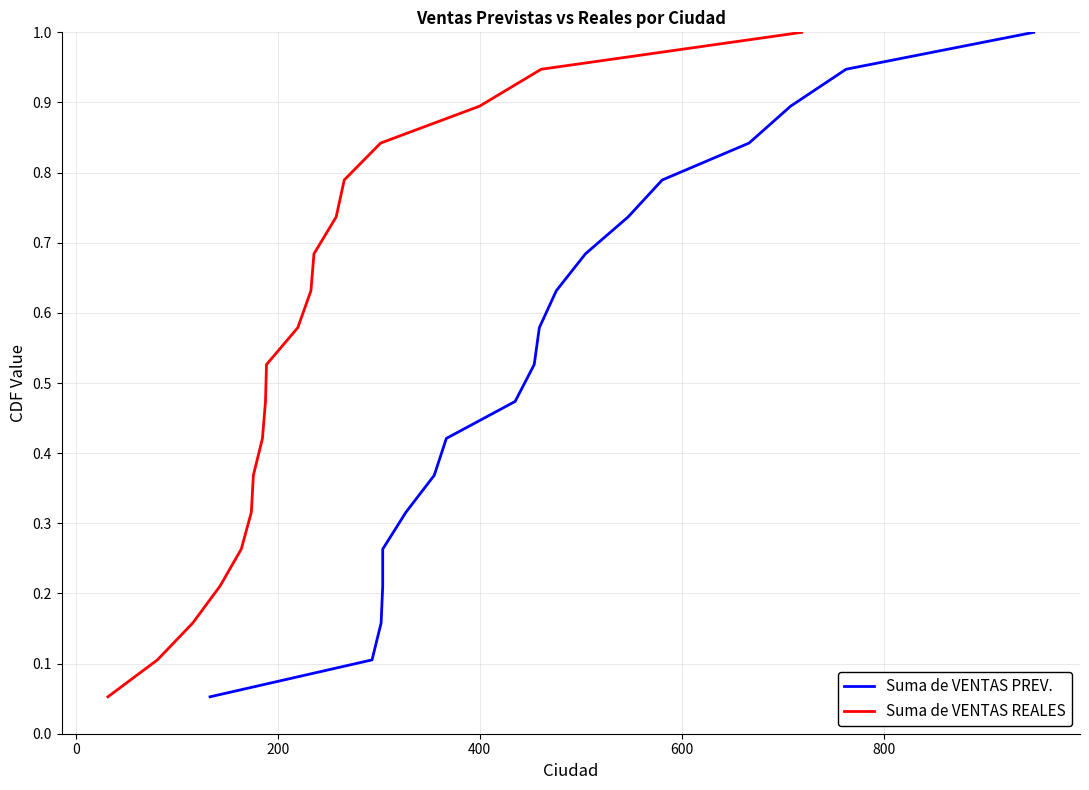

What is the maximum value for Suma de VENTAS REALES?

1.0